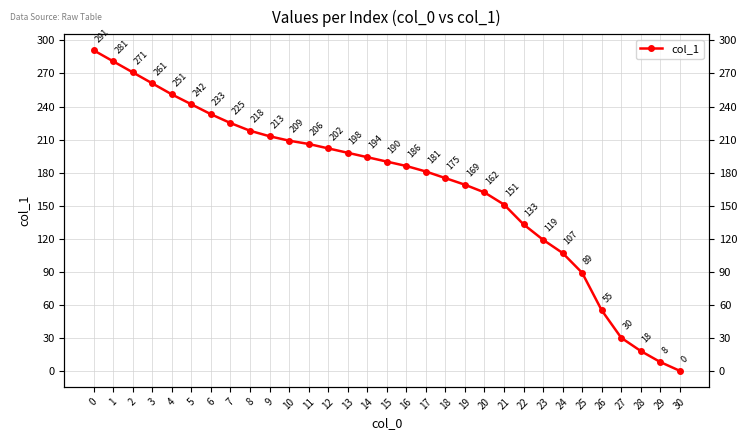

What is the average value?

170